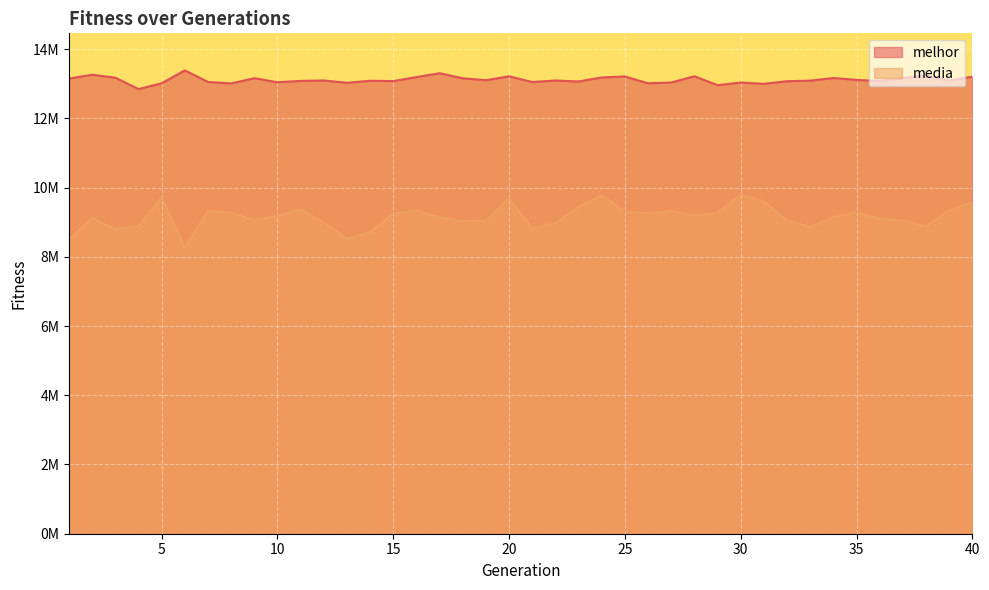

What is the sum of the media values at 3 and 13?

17298404.7